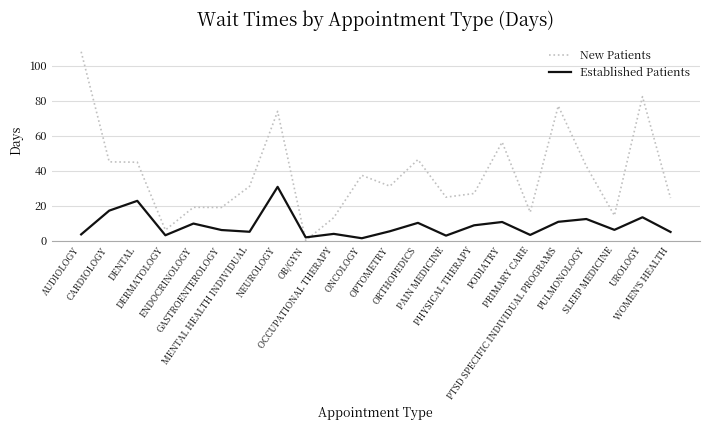

Which series has the largest total across all categories?

New Patients